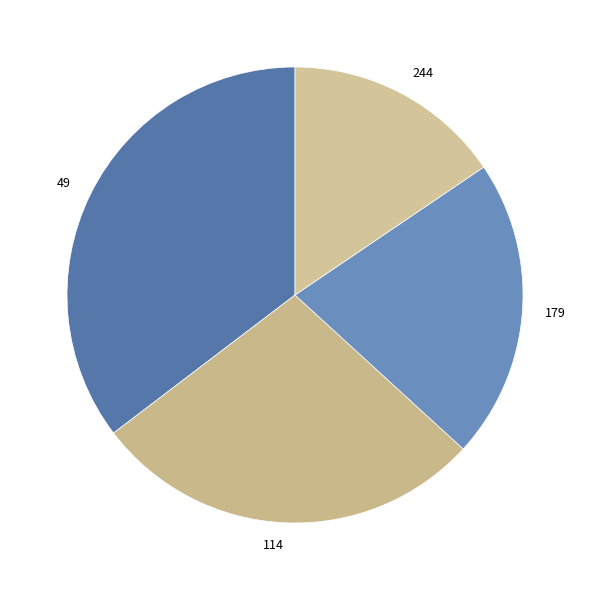

Count the number of slices in the pie.

4